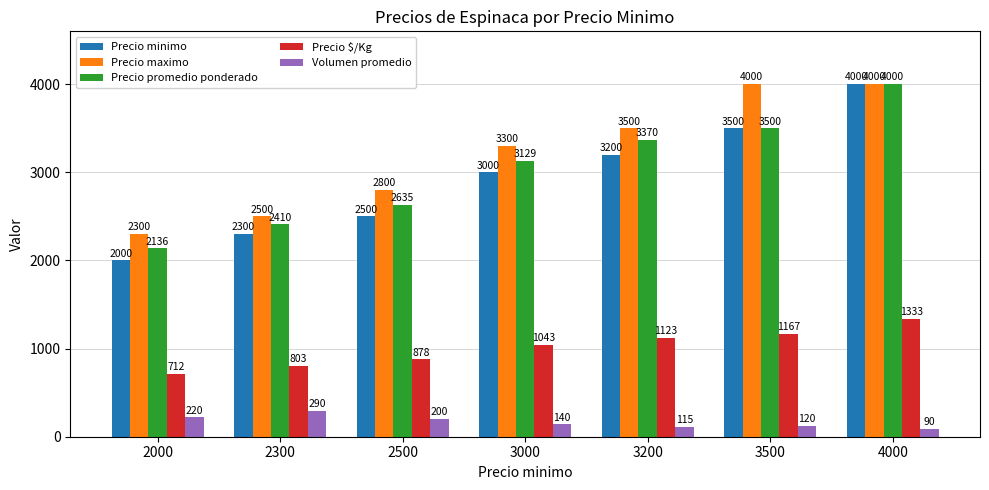

How many data points in Precio maximo are less than 3300?

3